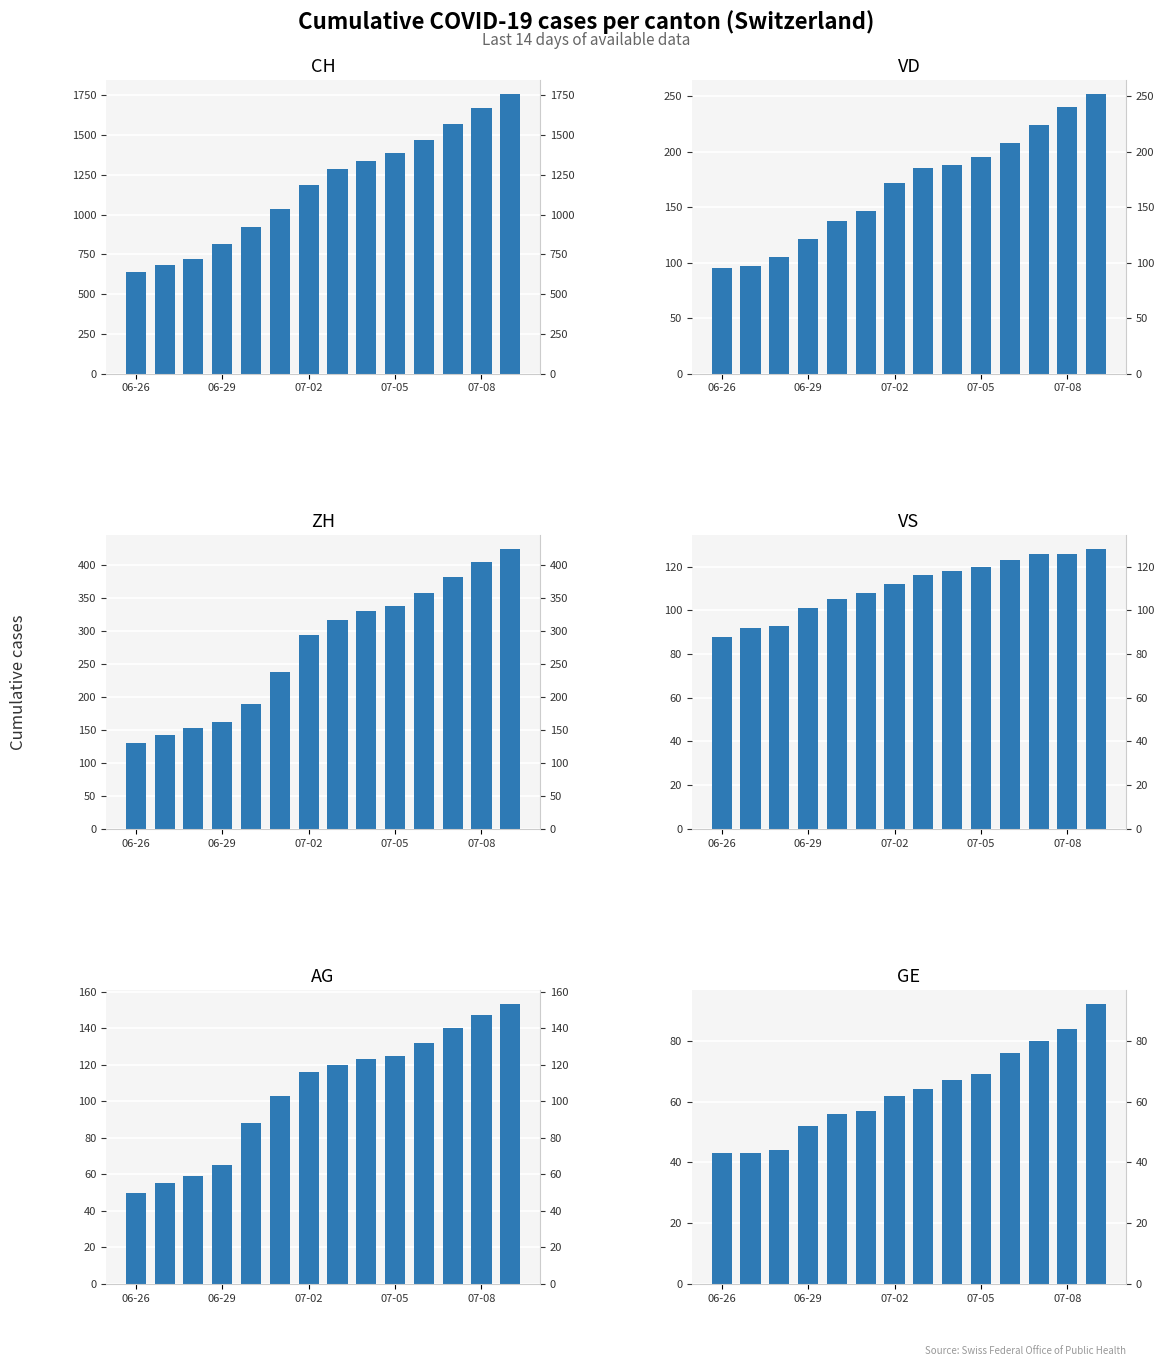

Which series has the largest range (max minus min)?

CH